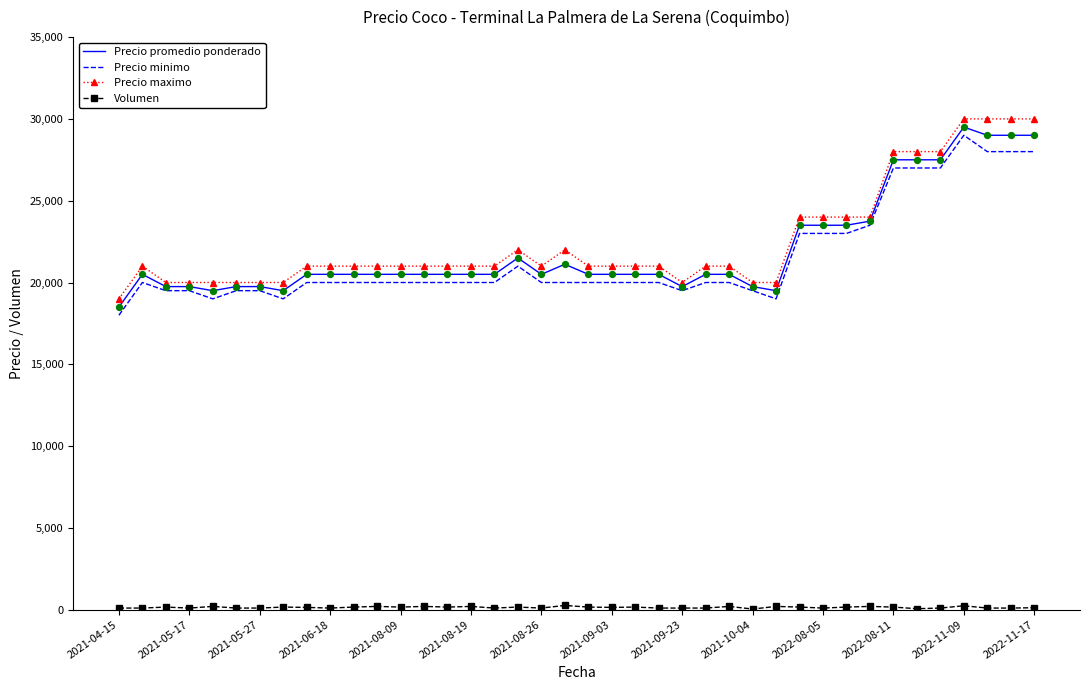

Which series has the largest total across all categories?

Precio maximo